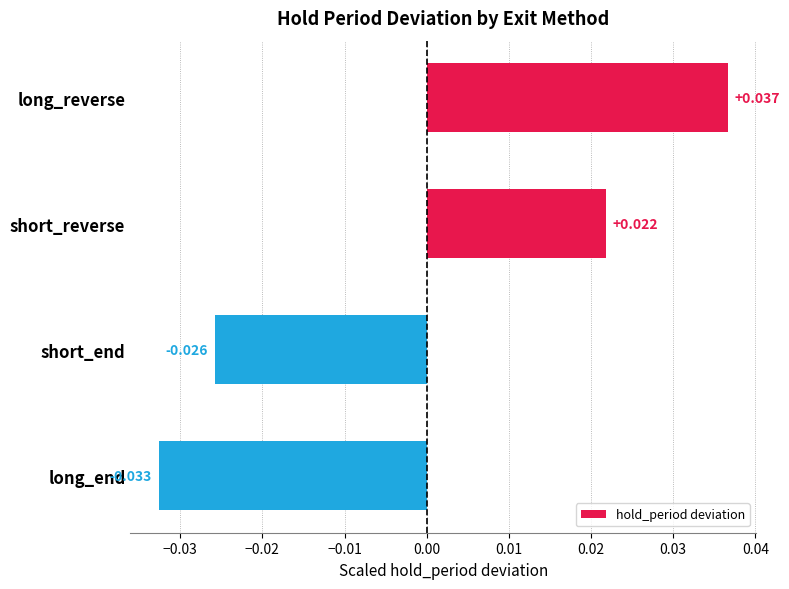

At which category does the chart reach its peak across all series?

long_reverse